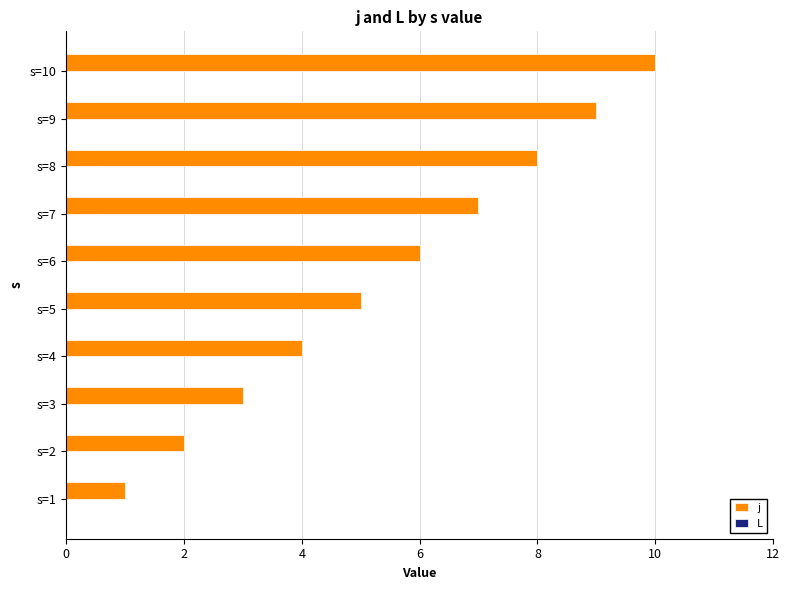

What is the sum of all values?

55